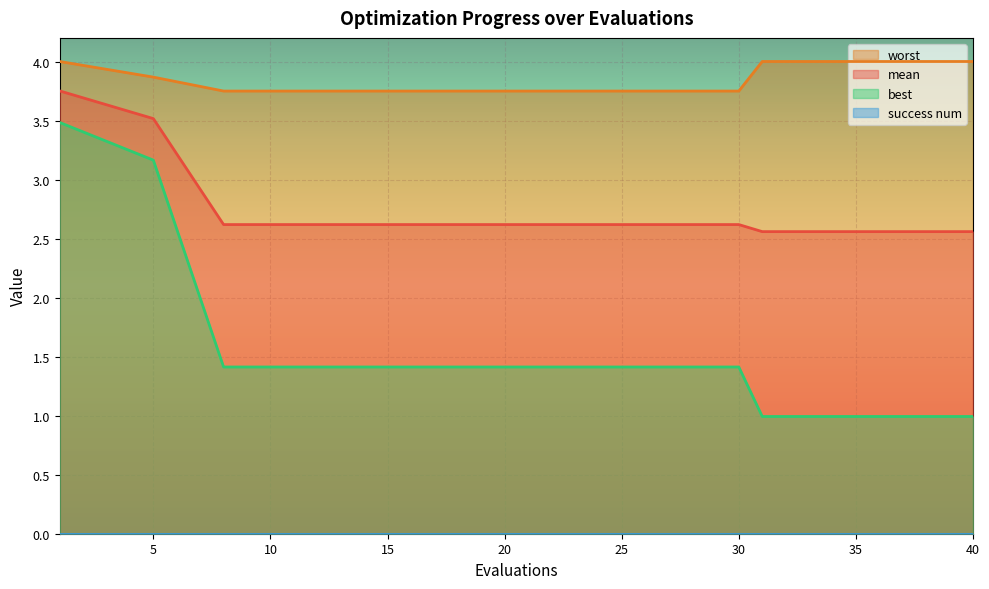

What is the value of the mean point at the 2nd from the left?

3.5